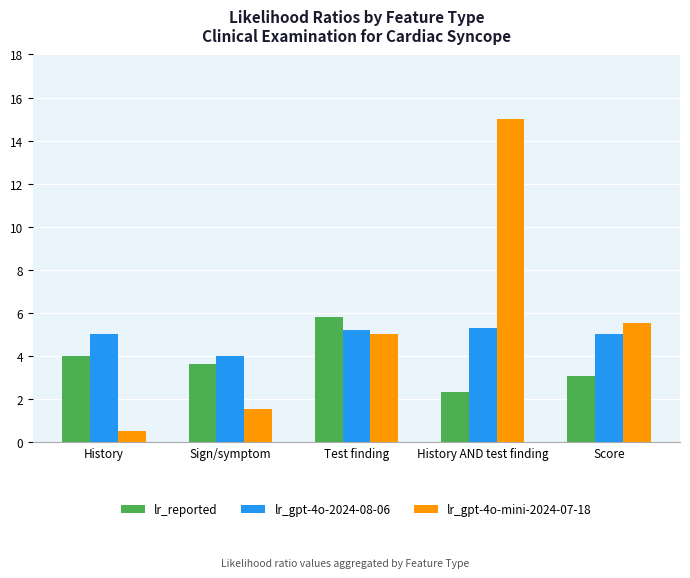

Reading left to right, extract all data points from this chart.

lr_reported: History=4.0	Sign/symptom=3.6	Test finding=5.8	History AND test finding=2.3	Score=3.0
lr_gpt-4o-2024-08-06: History=5.0	Sign/symptom=4.0	Test finding=5.2	History AND test finding=5.3	Score=5.0
lr_gpt-4o-mini-2024-07-18: History=0.5	Sign/symptom=1.5	Test finding=5.0	History AND test finding=15.0	Score=5.5